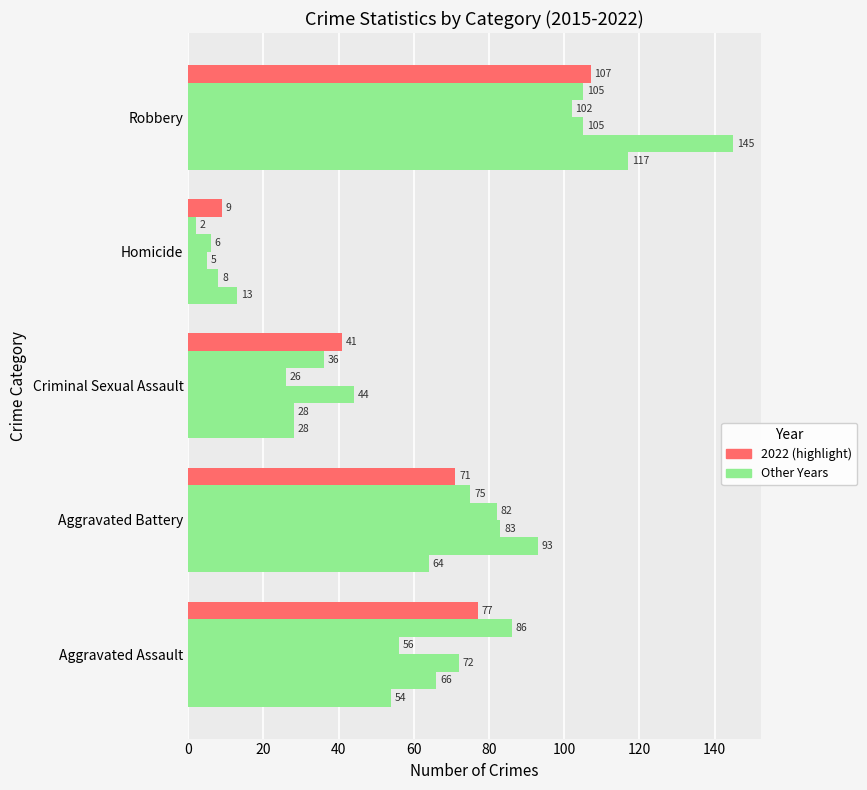

What is the value of the 2022 bar at the 1st from the left?

77